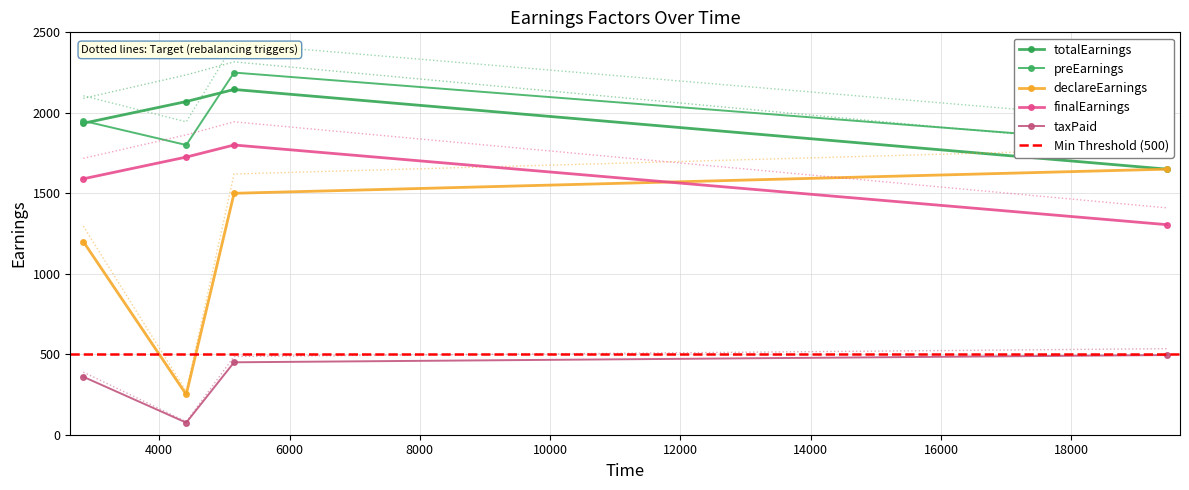

What is the value of the totalEarnings point at the 2nd from the left?

2070